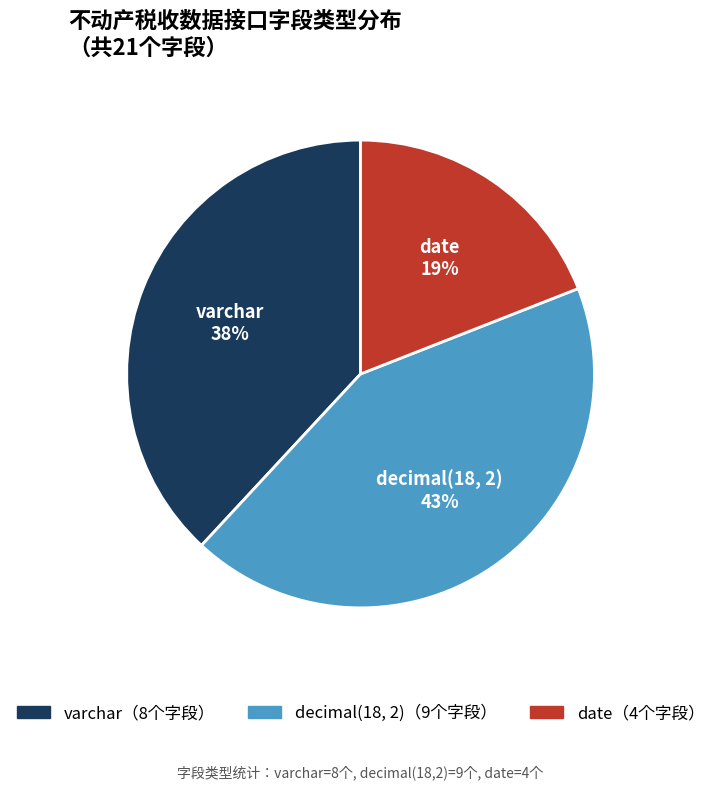

How many segments does this pie chart have?

3